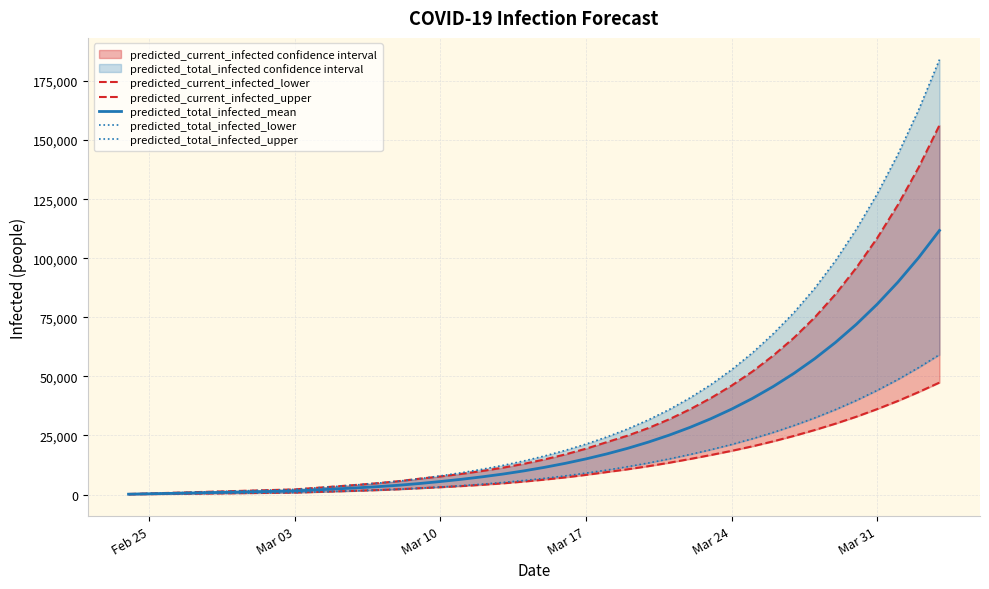

Which category has the lowest value across all series?

Feb 25